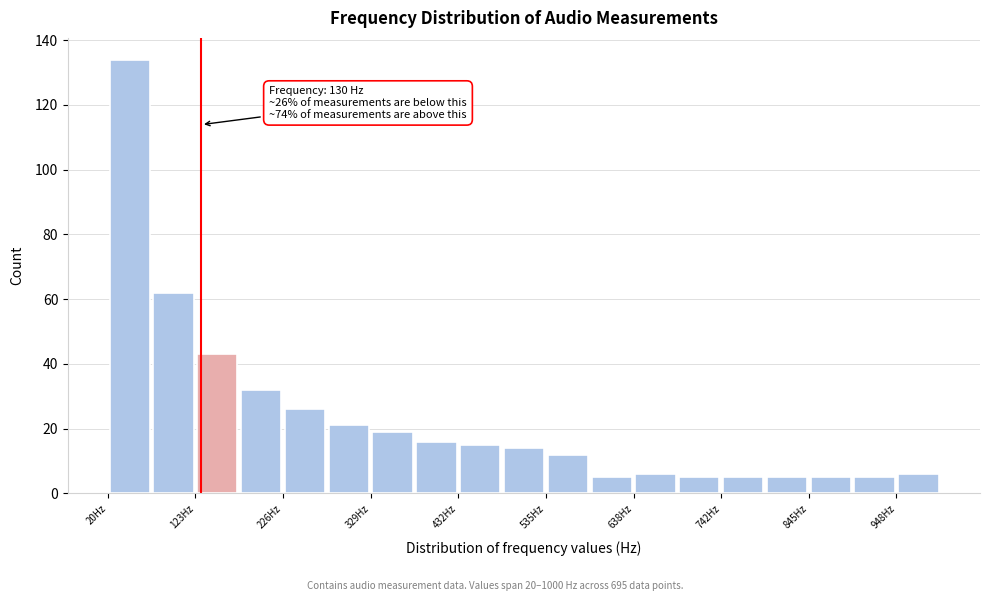

Around what value on the x-axis is the tallest bar? Give the approximate position of its centre, as read against the axis.

40